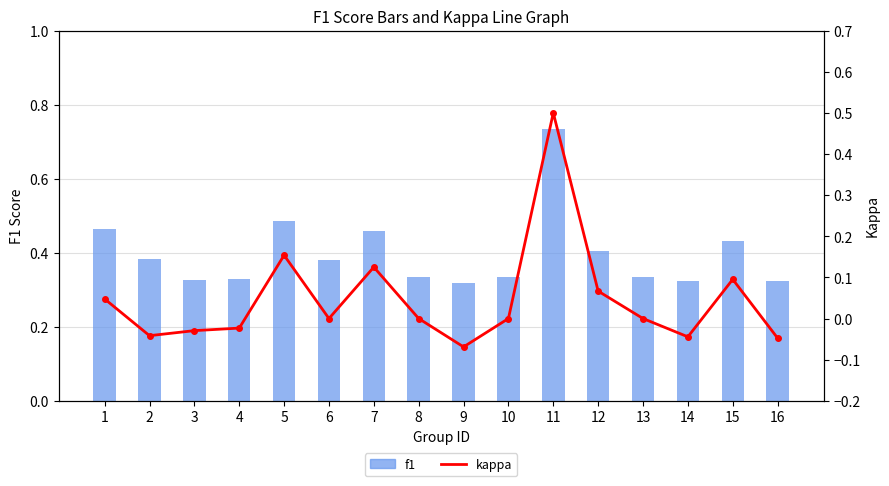

Is it true that kappa equals -0.1 at 2?

False